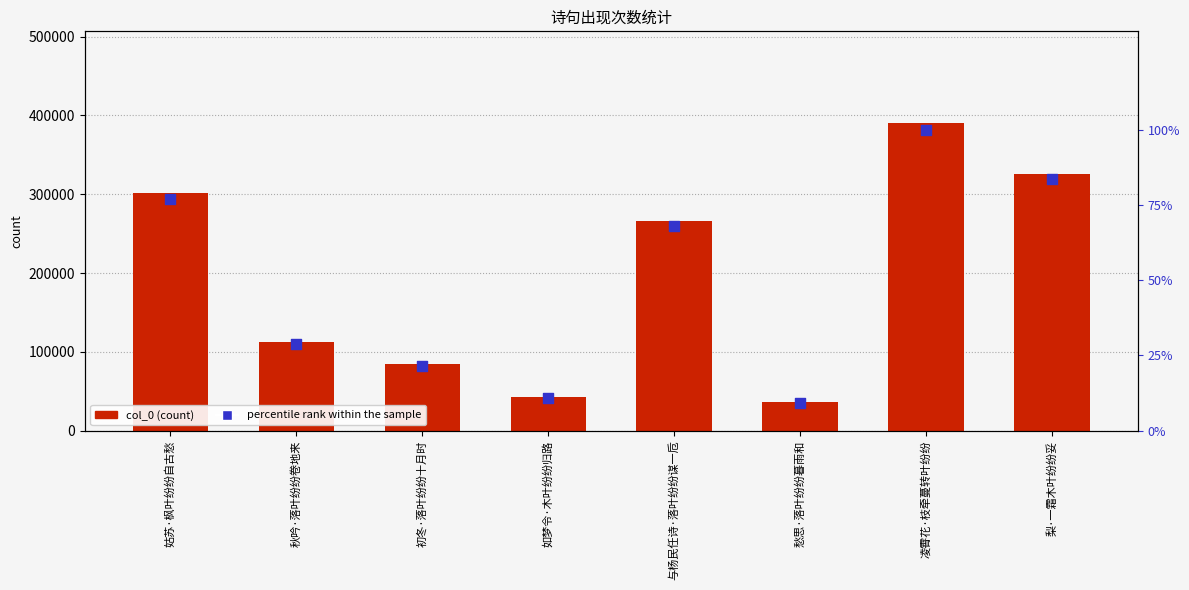

Which series has the widest spread of Y values?

col_0